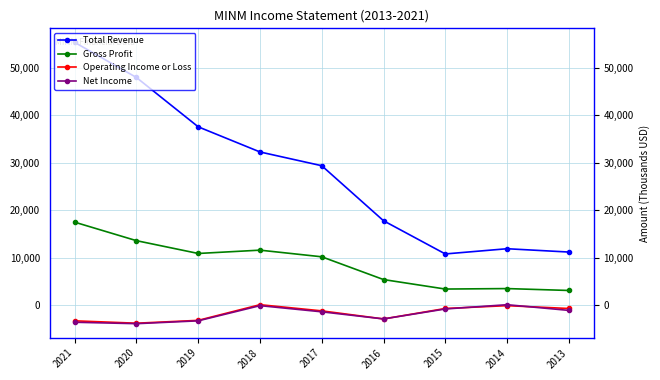

Is the value of Net Income at 2015 greater than the value of Total Revenue at 2015?

No